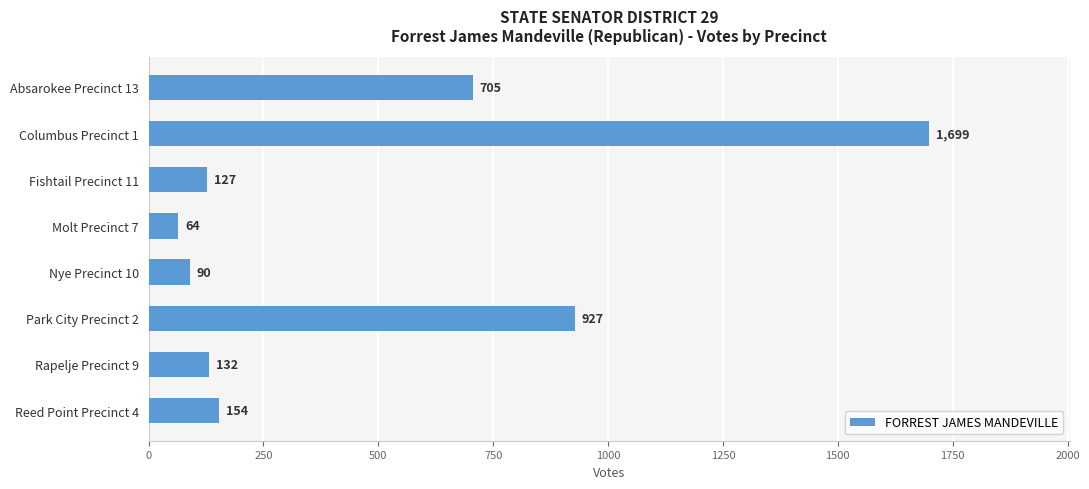

True or false: the data shows 927 at Park City Precinct 2.

True